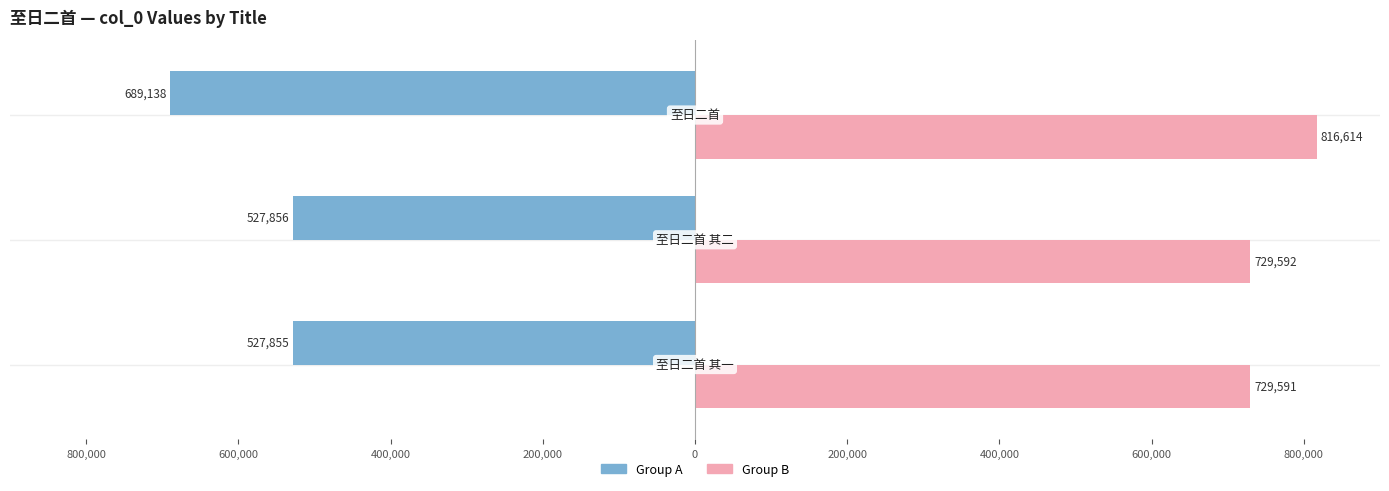

What are all the series names shown in the legend?

Group A, Group B